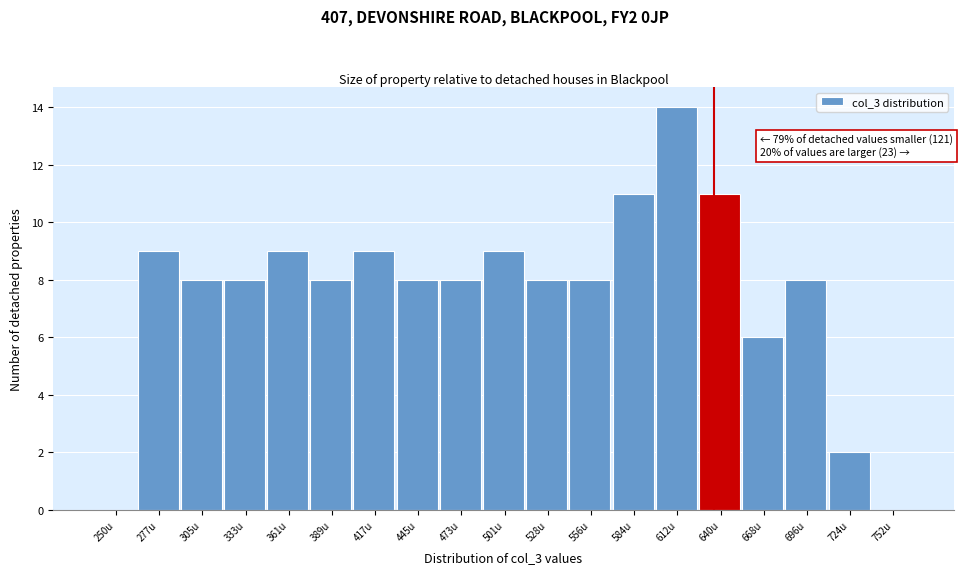

Reading left to right, what are all the values shown in this chart?

250u=0	277u=9	305u=8	333u=8	361u=9	389u=8	417u=9	445u=8	473u=8	501u=9	528u=8	556u=8	584u=11	612u=14	640u=11	668u=6	696u=8	724u=2	752u=0